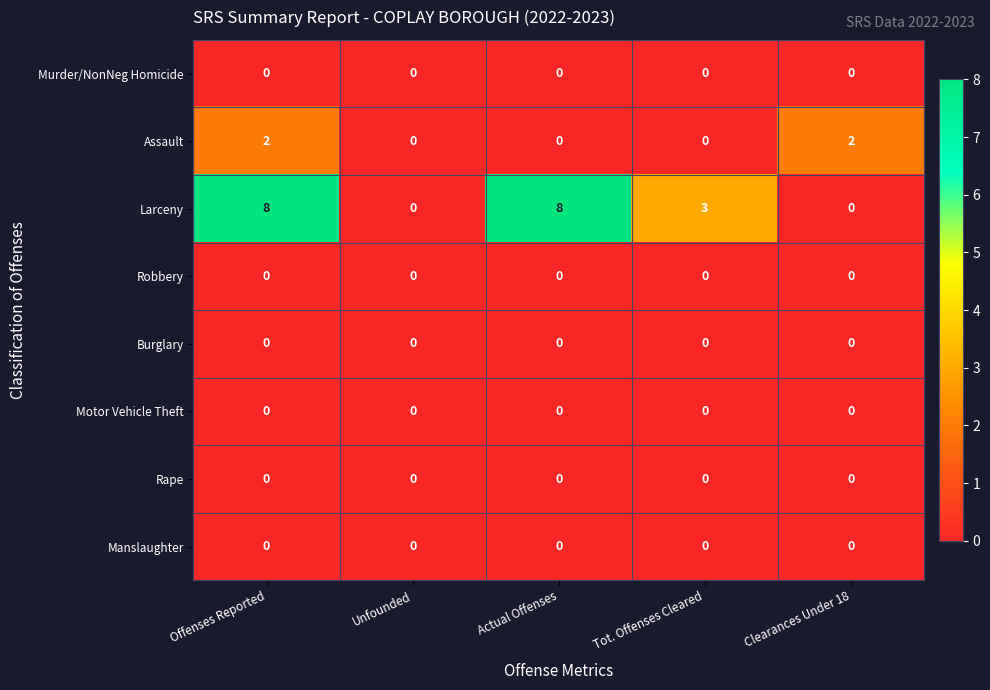

At which category is the sum across all series the highest?

Offenses Reported